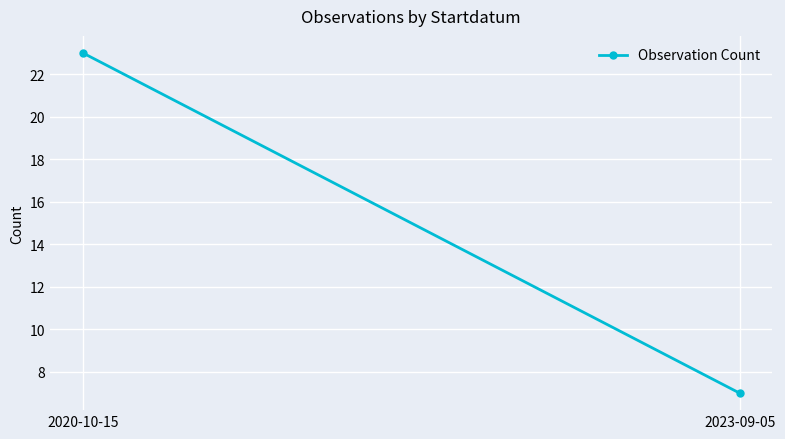

Rank the categories by value from highest to lowest.

2020-10-15, 2023-09-05